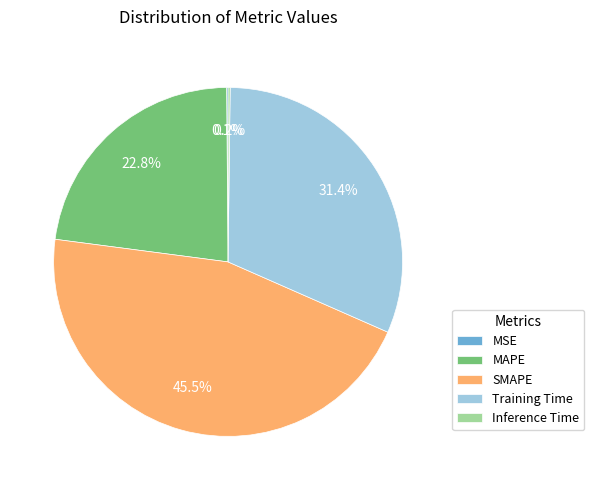

Is there any slice that represents more than half of the pie?

No